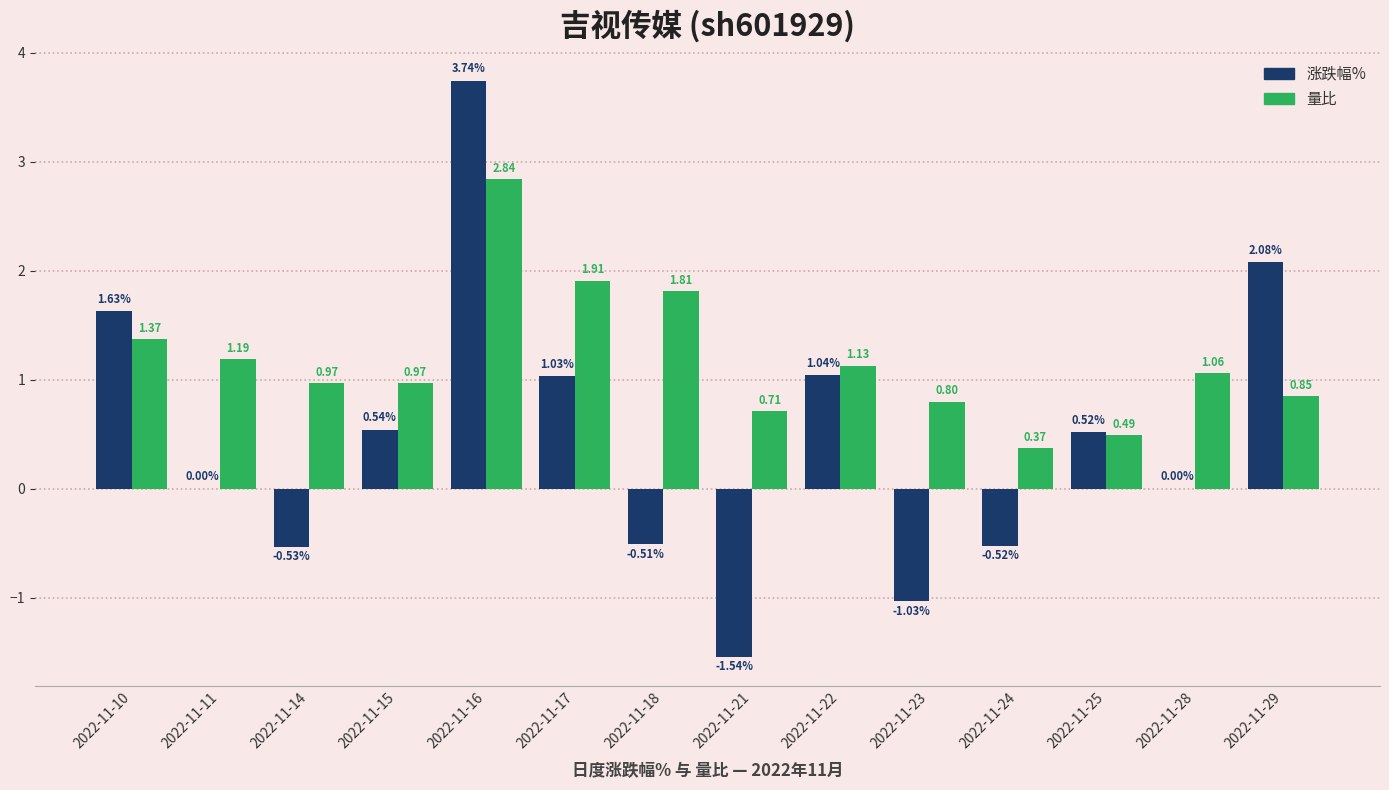

What is the sum of all 量比 values?

16.5